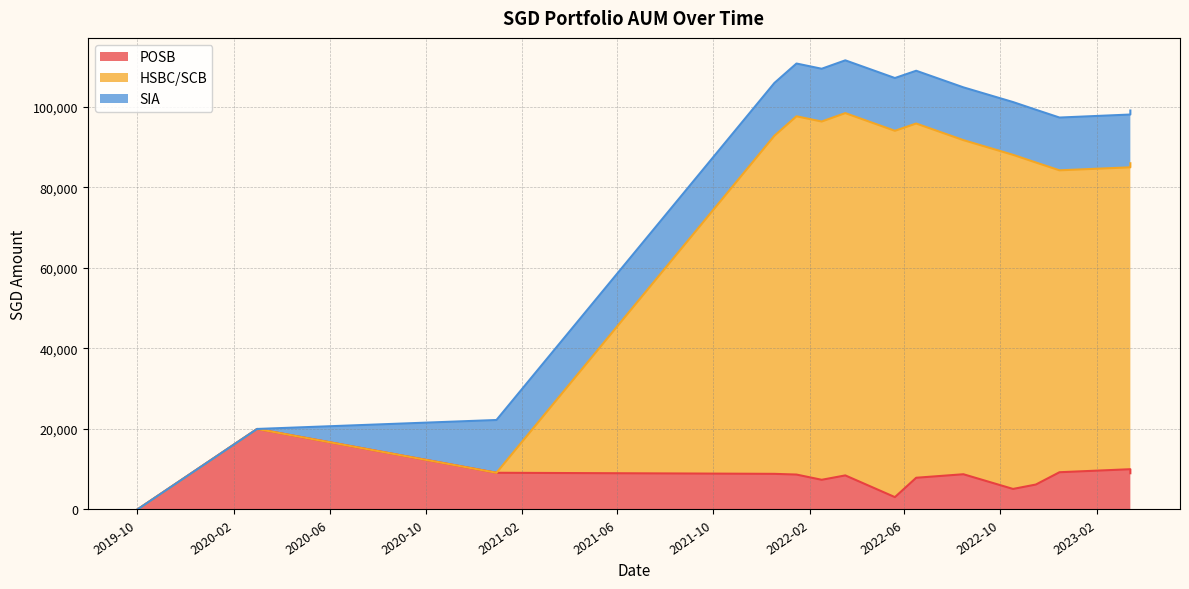

Count the number of categories in the chart.

15